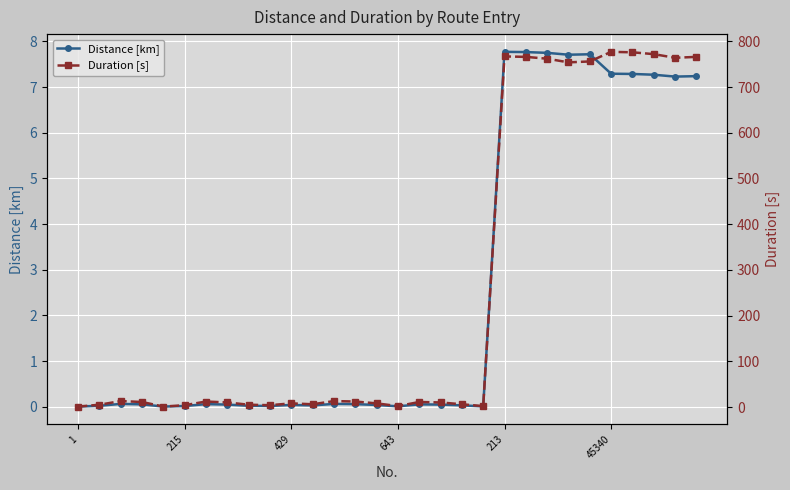

The Distance [km] series shows 0.0 at 7. True or false?

True